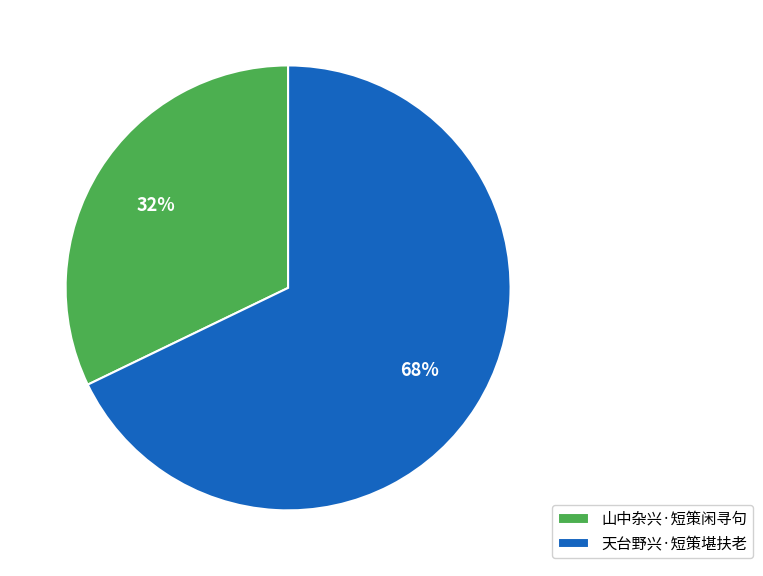

True or false: 山中杂兴·短策闲寻句 accounts for 32% of the total.

True